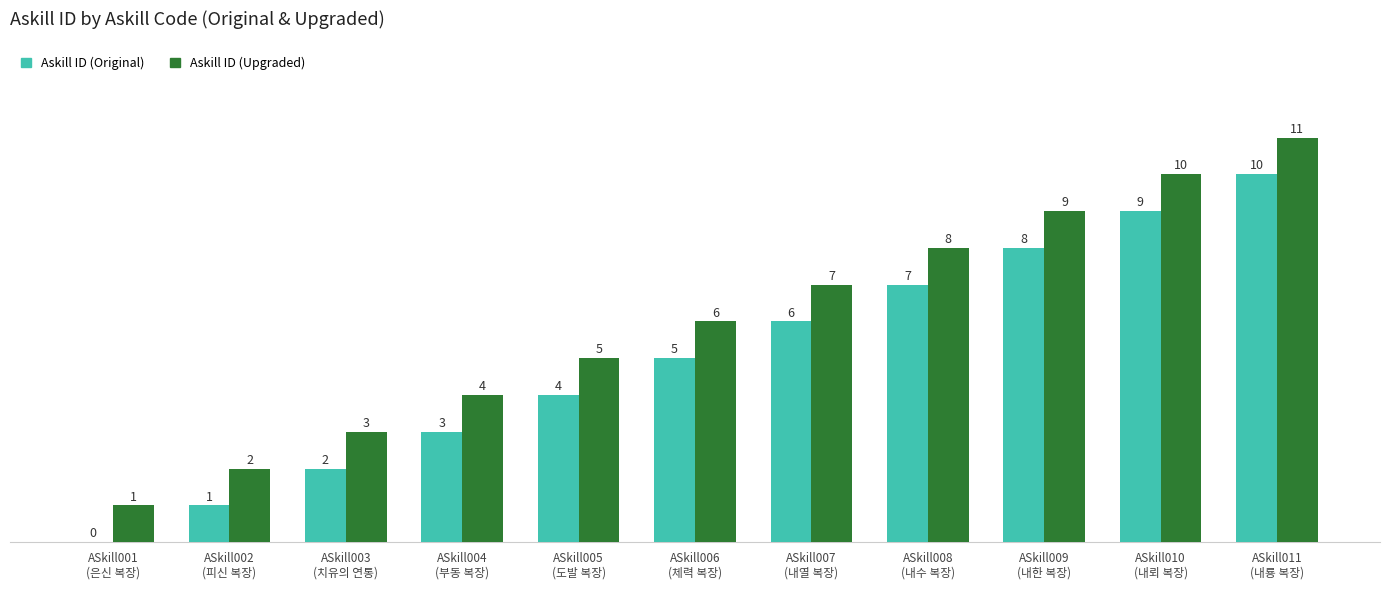

What are all the series names shown in the legend?

Askill ID (Original), Askill ID (Upgraded)